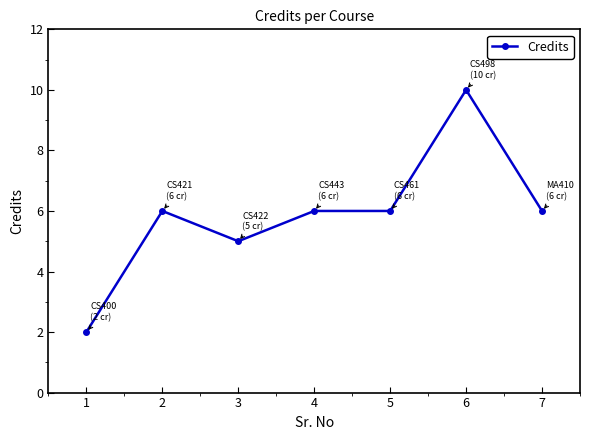

What is the smallest value displayed?

2